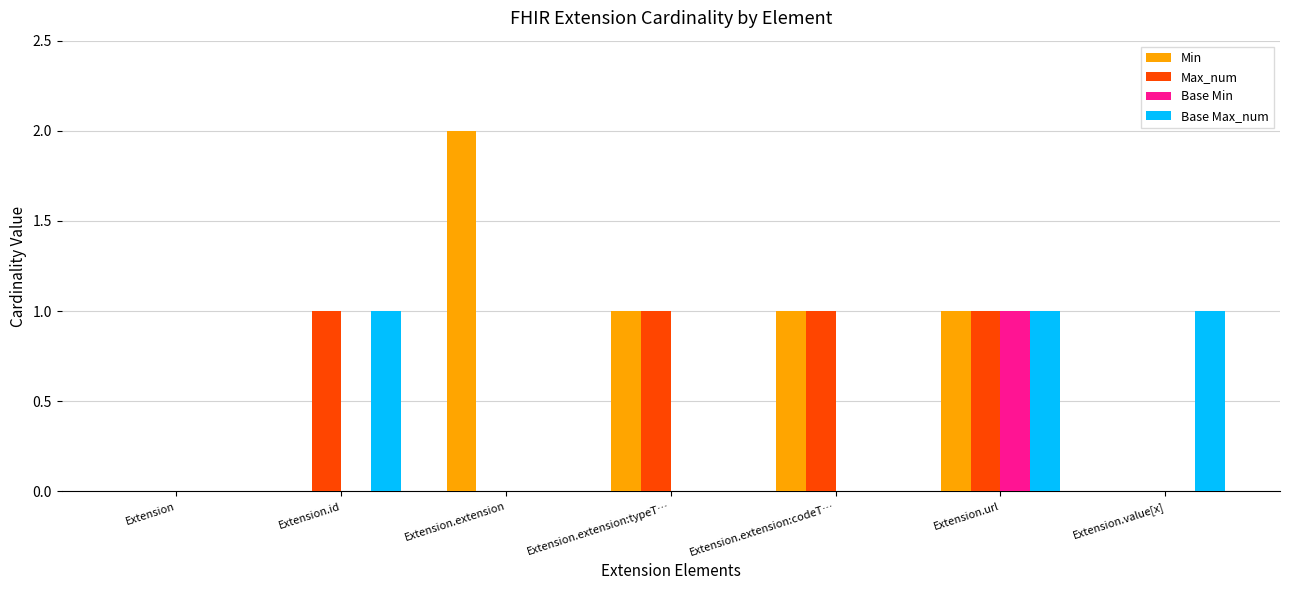

What is the sum of all Max_num values?

4